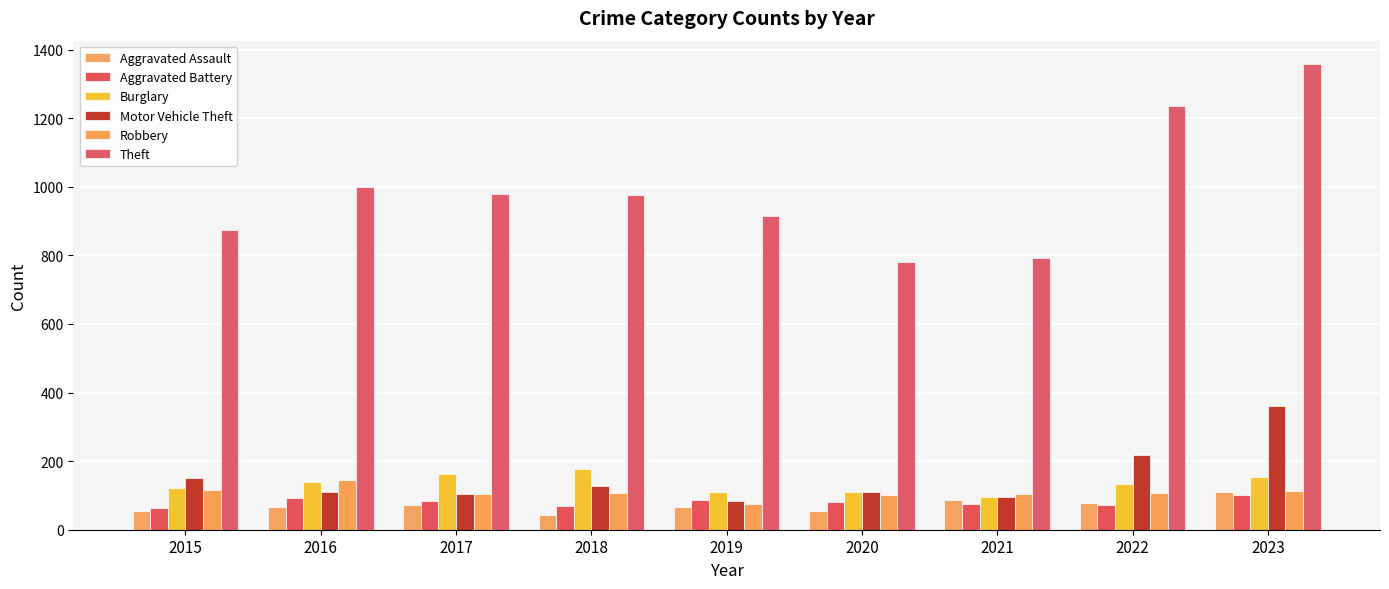

Between 2017 and 2021, which is larger?

2021